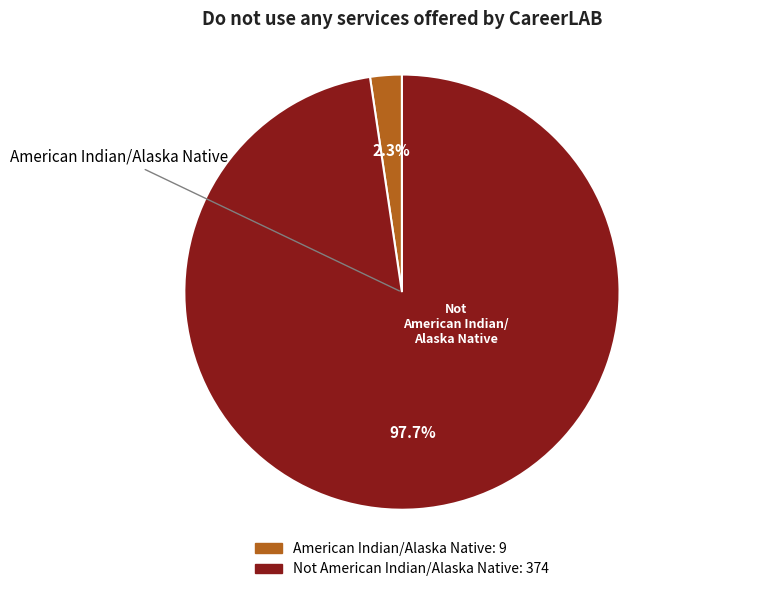

Is there any slice that represents more than half of the pie?

Yes